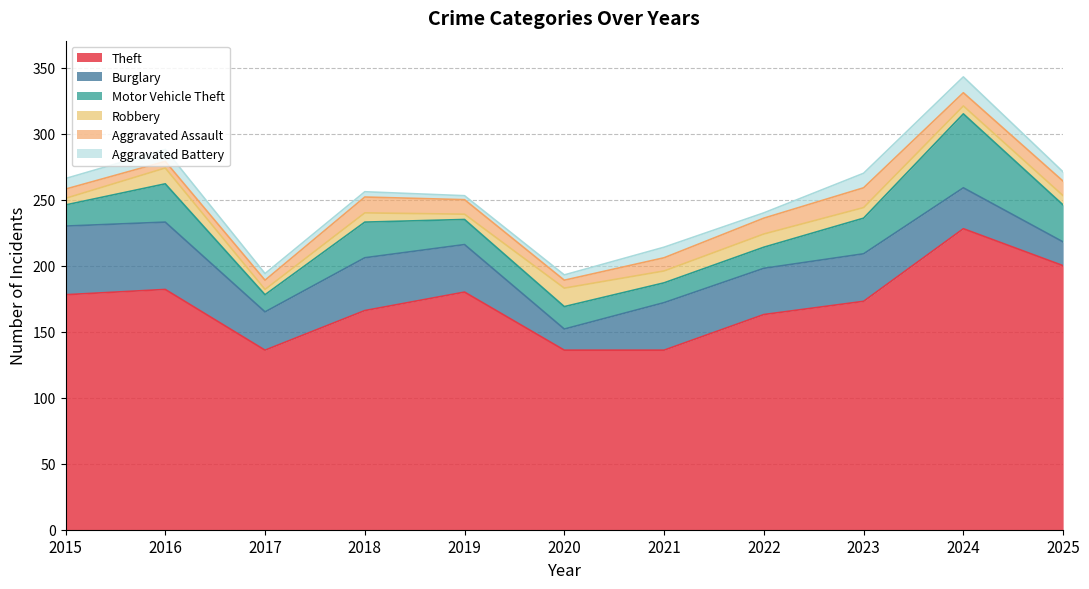

How many Aggravated Battery values are between 4 and 9?

8